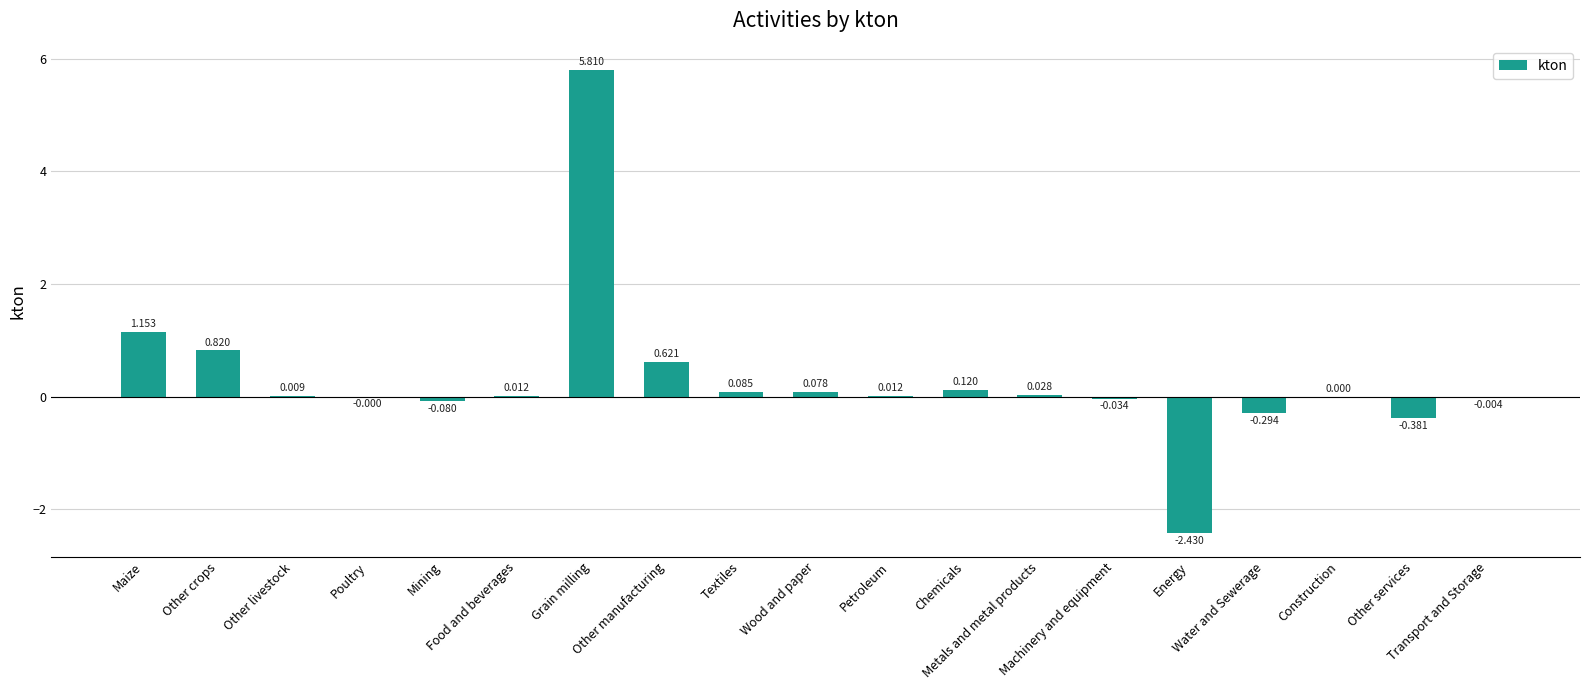

List the labels in order of value, largest first.

Grain milling, Maize, Other crops, Other manufacturing, Chemicals, Textiles, Wood and paper, Metals and metal products, Food and beverages, Petroleum, Other livestock, Construction, Poultry, Transport and Storage, Machinery and equipment, Mining, Water and Sewerage, Other services, Energy